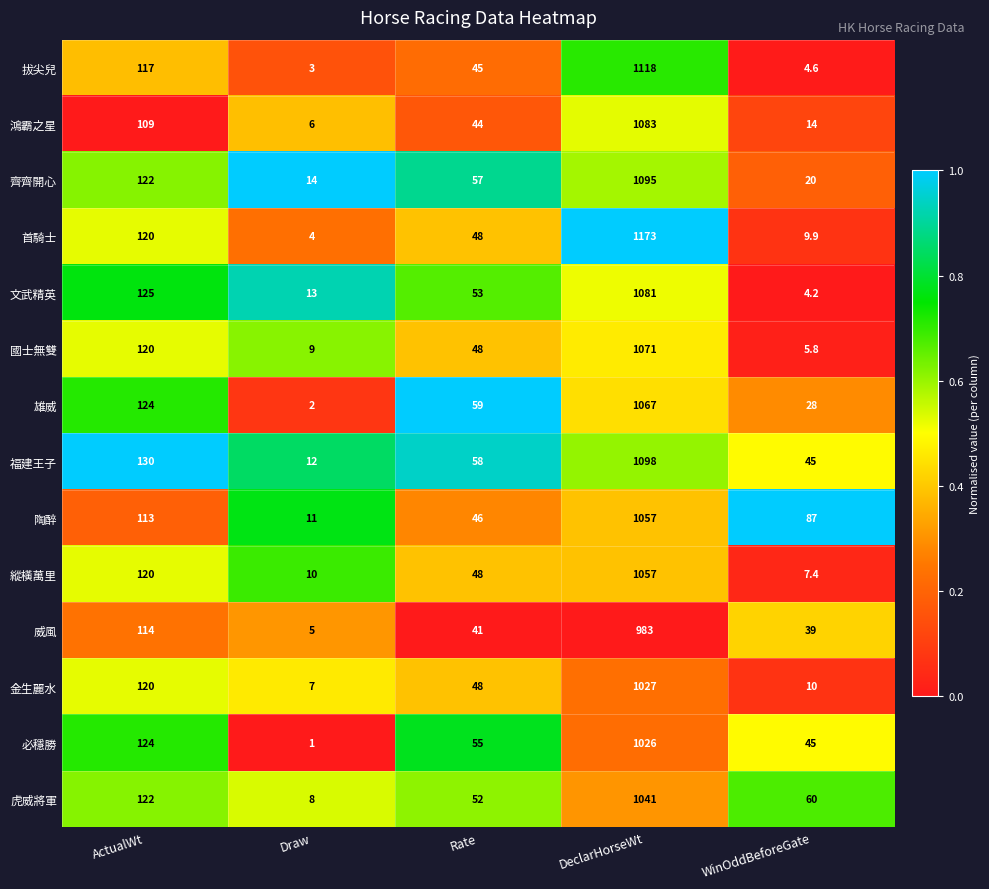

List the labels in order of 首騎士 value, smallest first.

Draw, WinOddBeforeGate, Rate, ActualWt, DeclarHorseWt